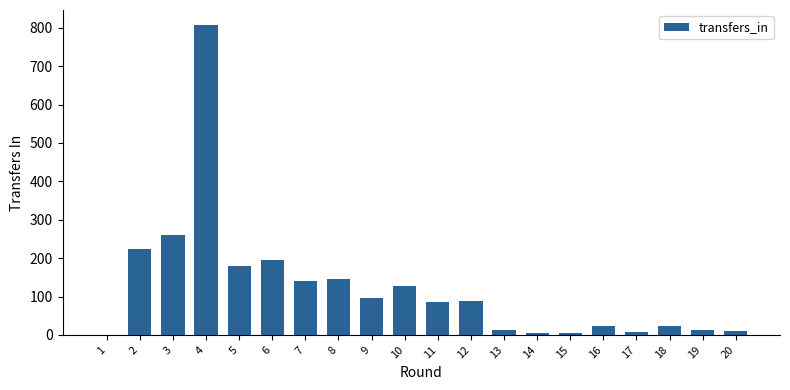

Is it true that the value at 3 is 173?

False